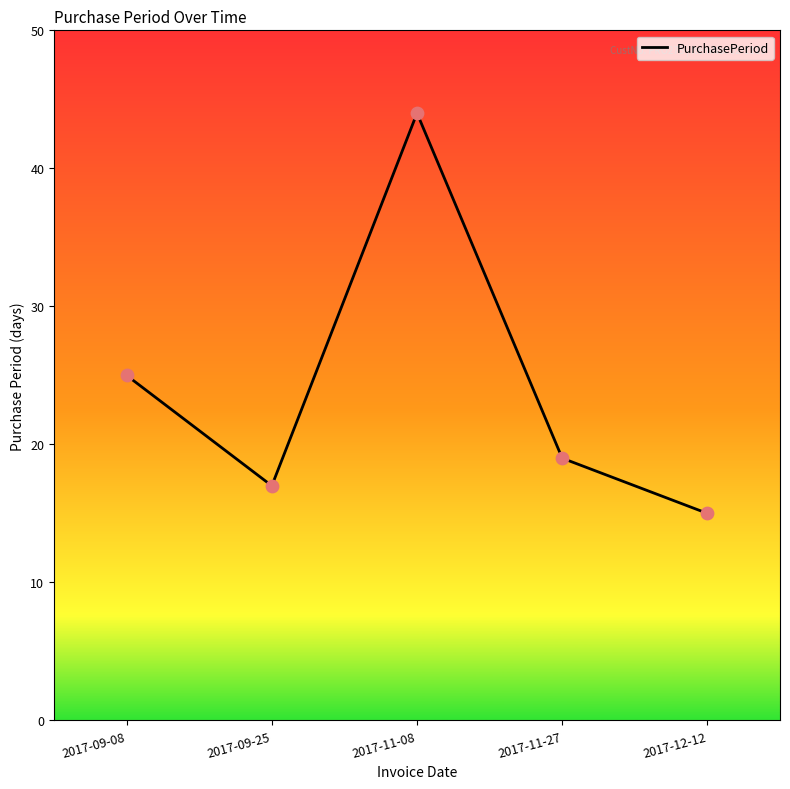

Approximately how many times larger is the value at 2017-09-25 compared to 2017-09-08?

0.7